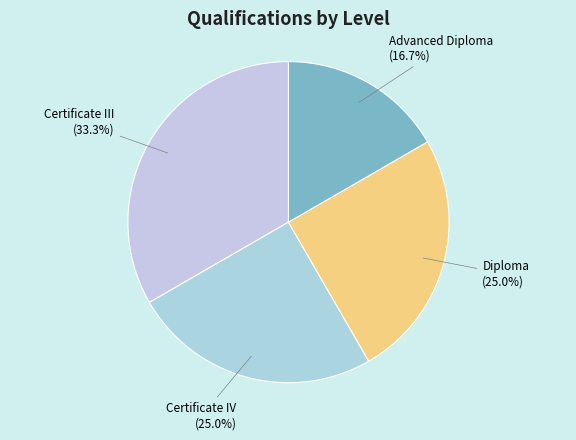

To the nearest percent, what is the difference between the largest and smallest slice percentages?

17%